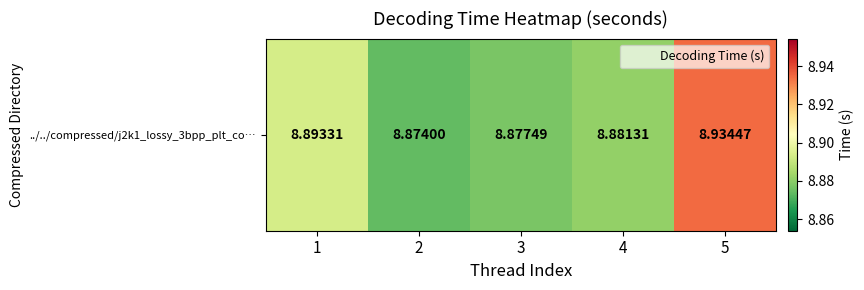

What is the maximum value shown in the chart?

8.9